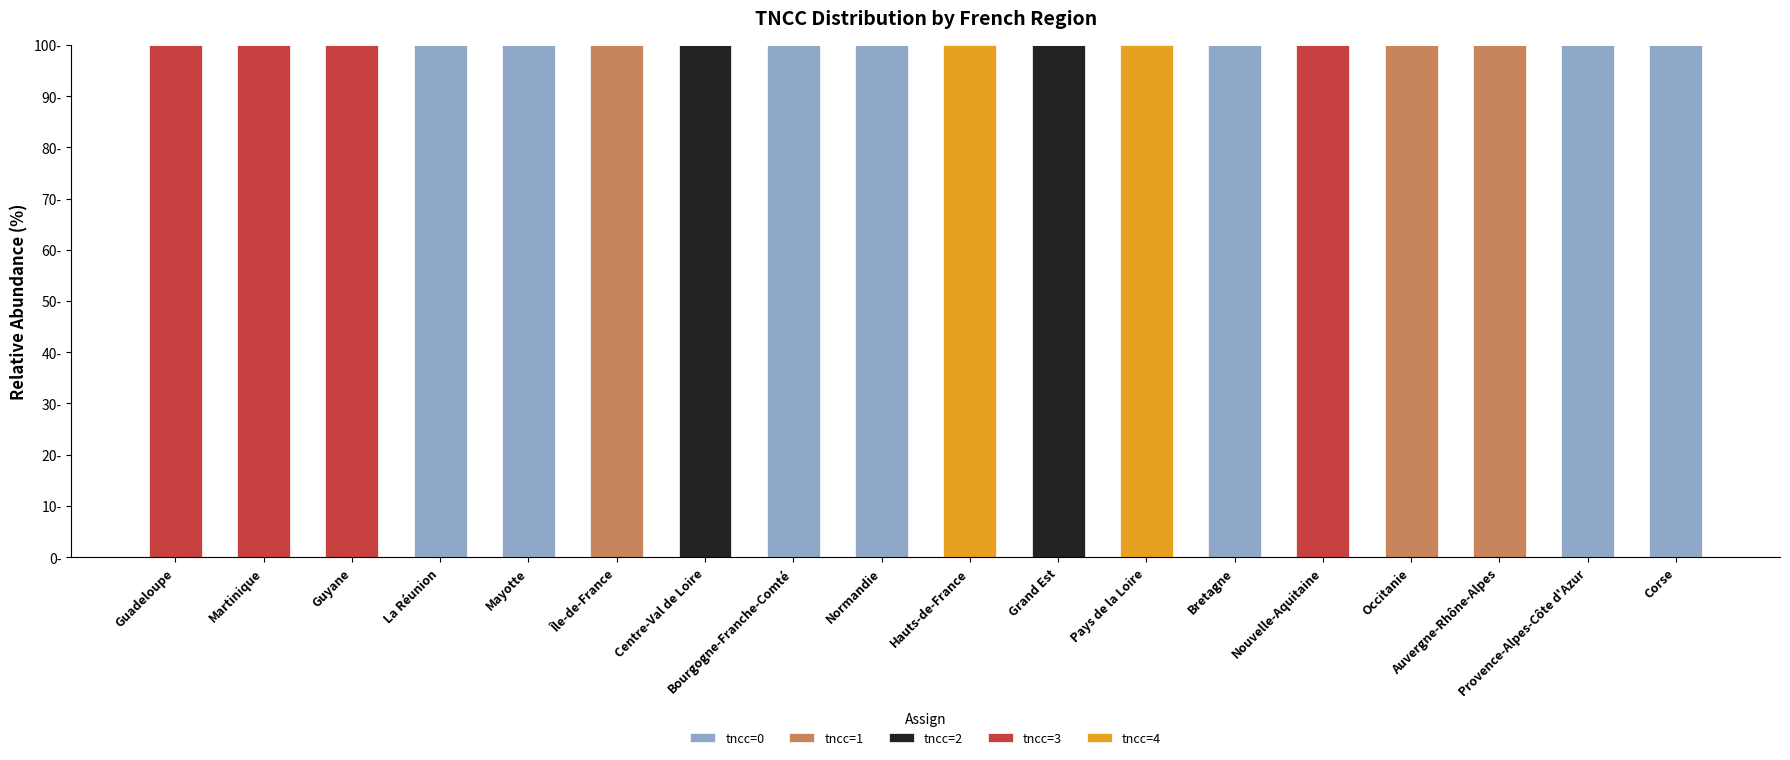

Does the chart contain stacked bars?

Yes